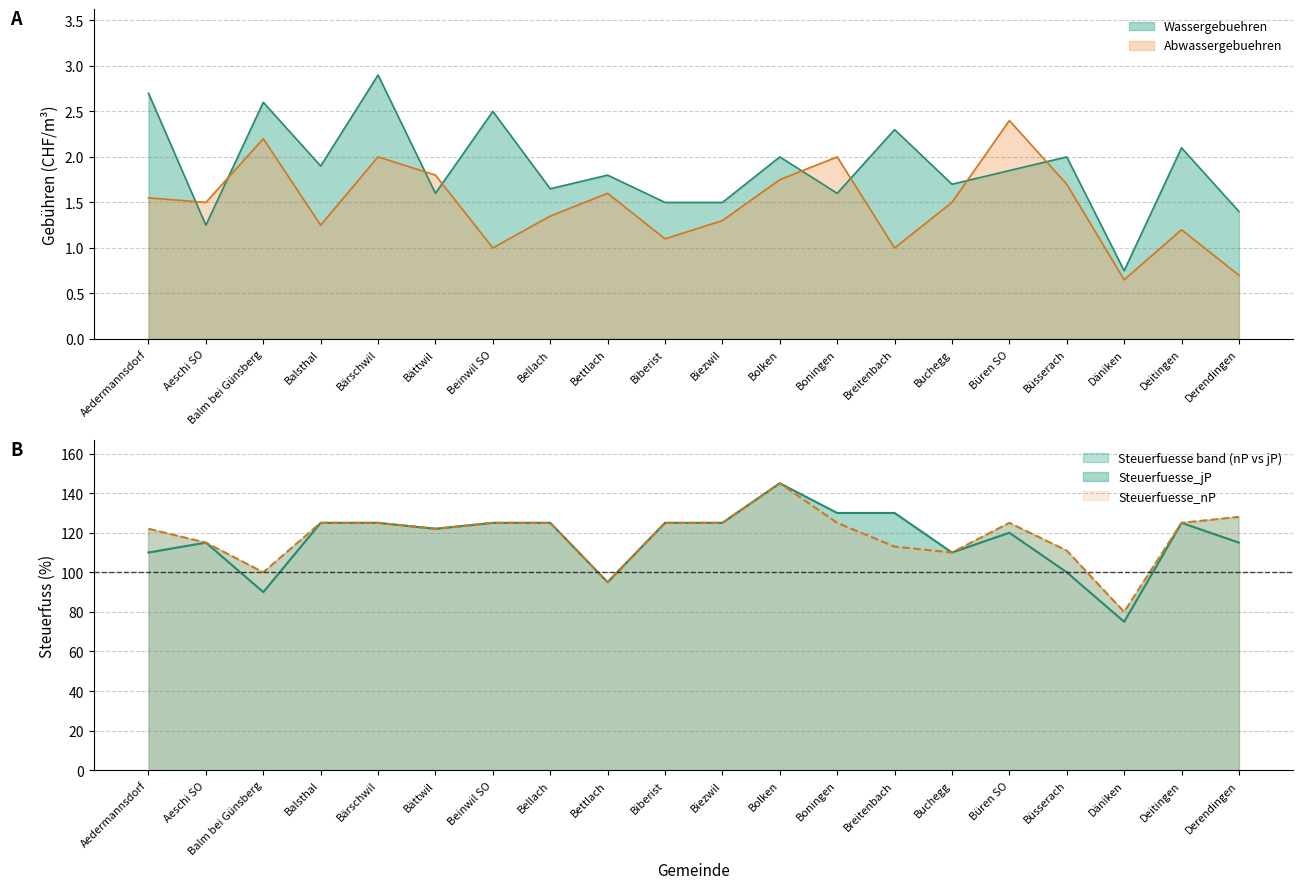

How many values in the Steuerfuesse_jP series are below 125?

10